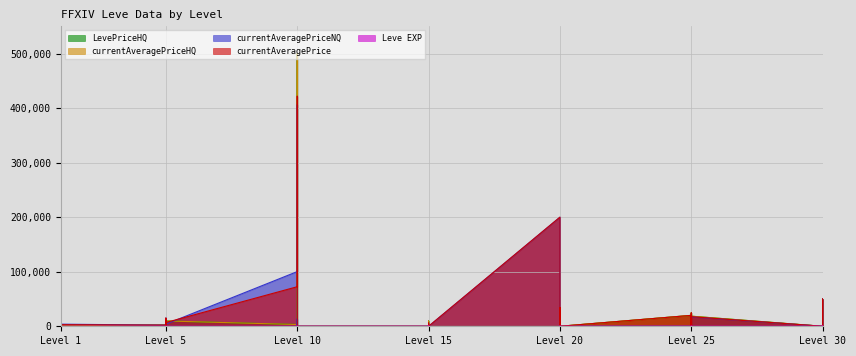

What is the spread (max minus min) of values at Level 20?

200000